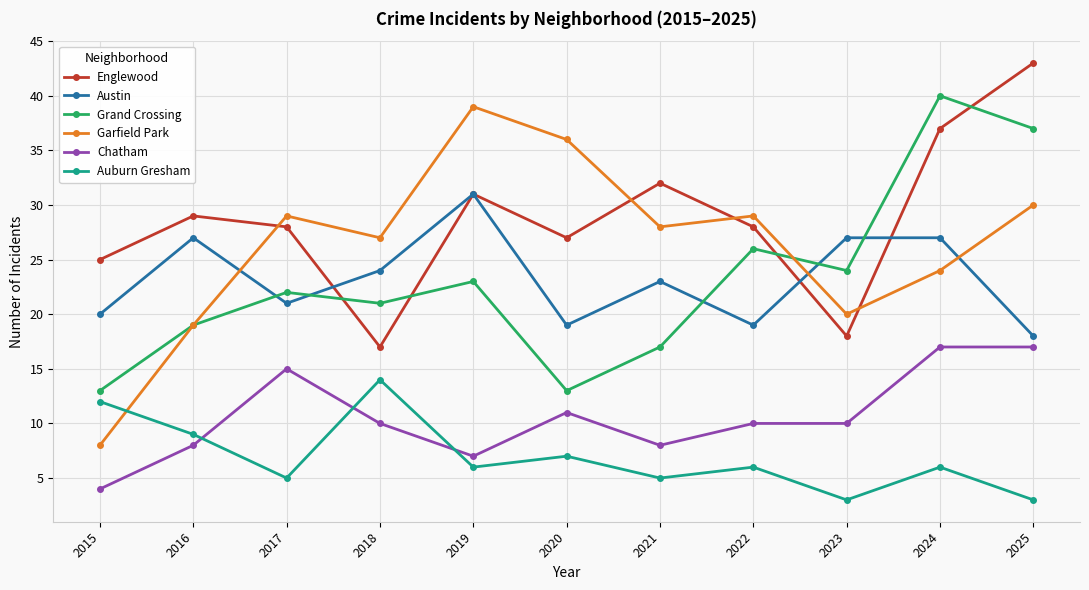

True or false: Chatham has a value of 22 at 2017.

False